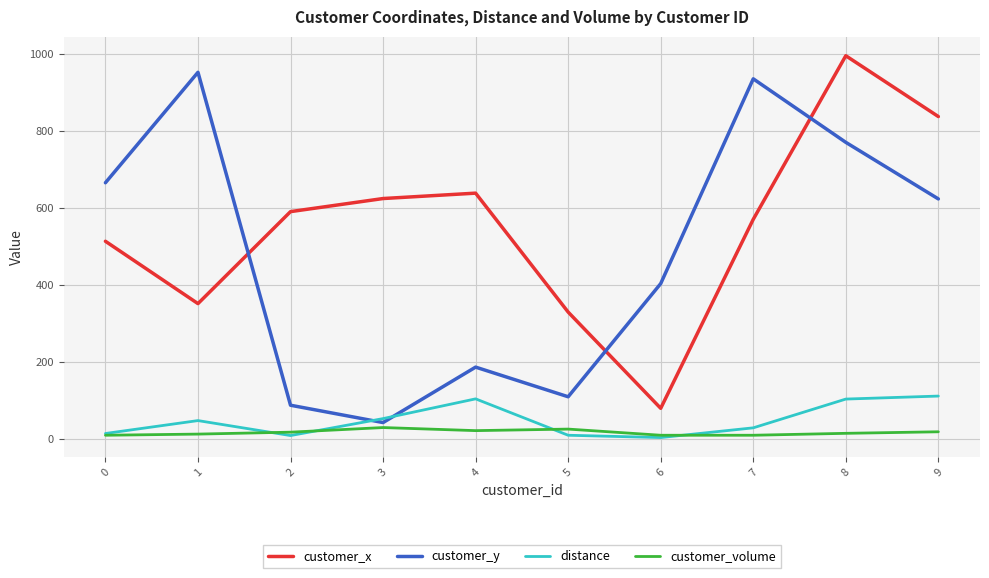

What is the spread (max minus min) of values at 3?

595.0